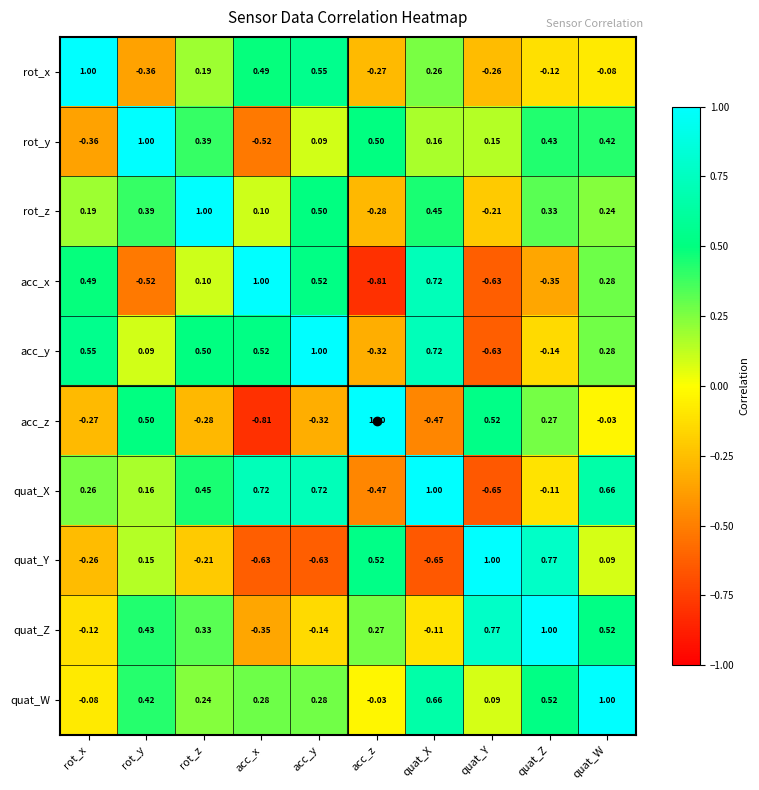

Where is quat_X nearest to the value 0?

quat_Z